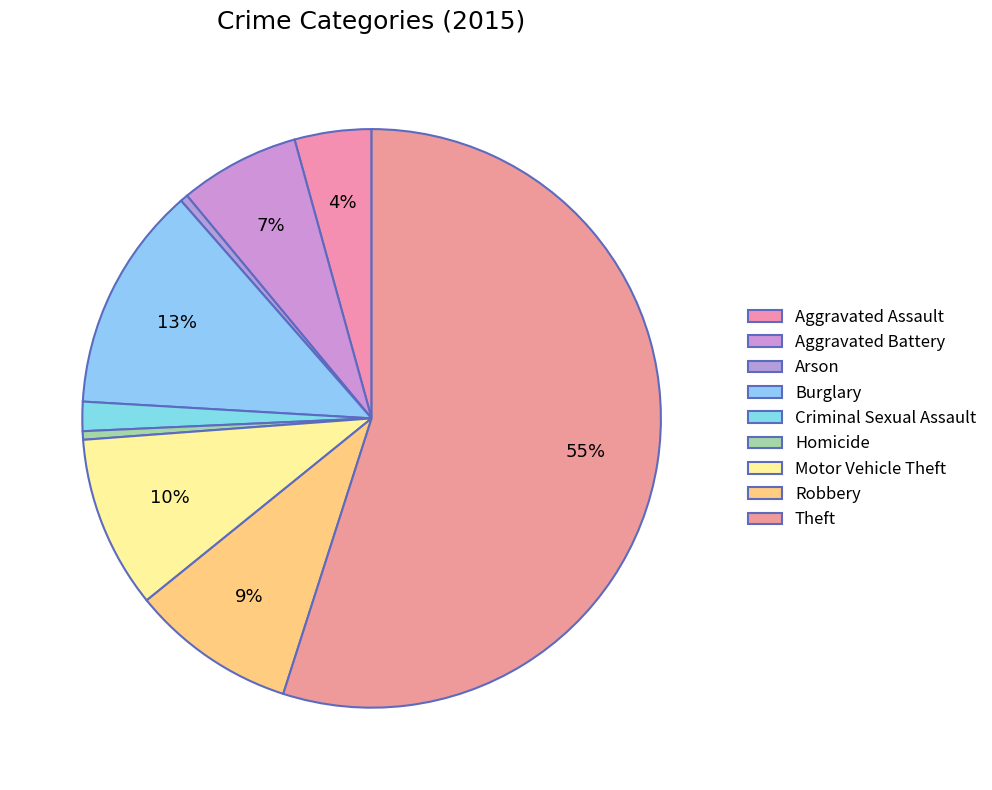

Which category has the biggest portion of the pie?

Theft